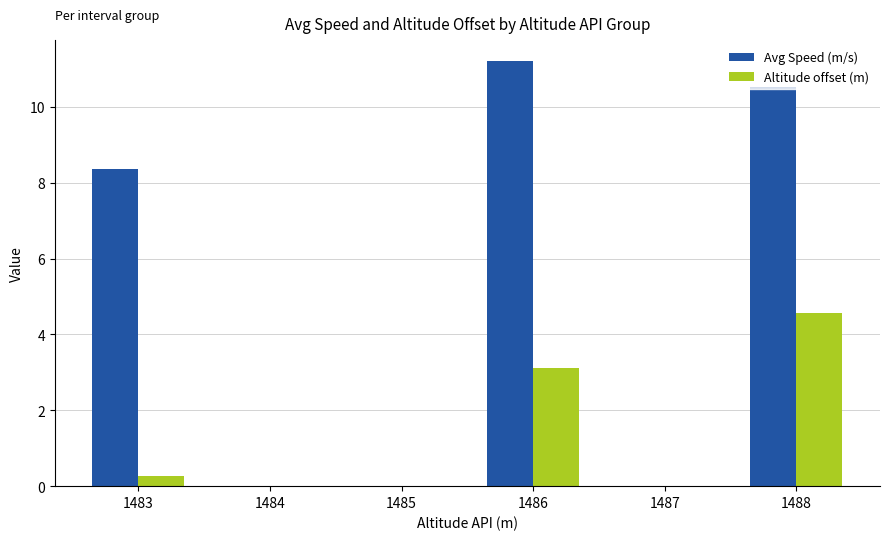

Which category has the highest value in the Avg Speed (m/s) series?

1486